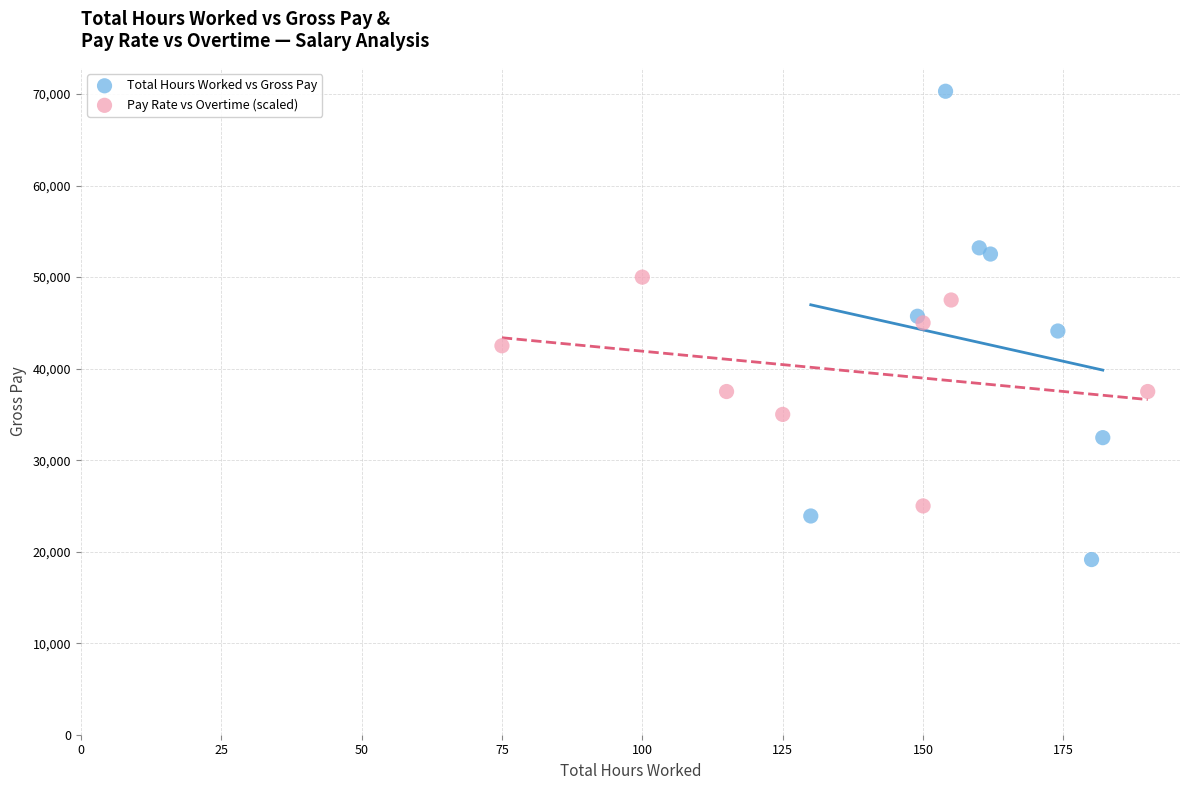

Which series contains the lowest Y value?

Total Hours Worked vs Gross Pay